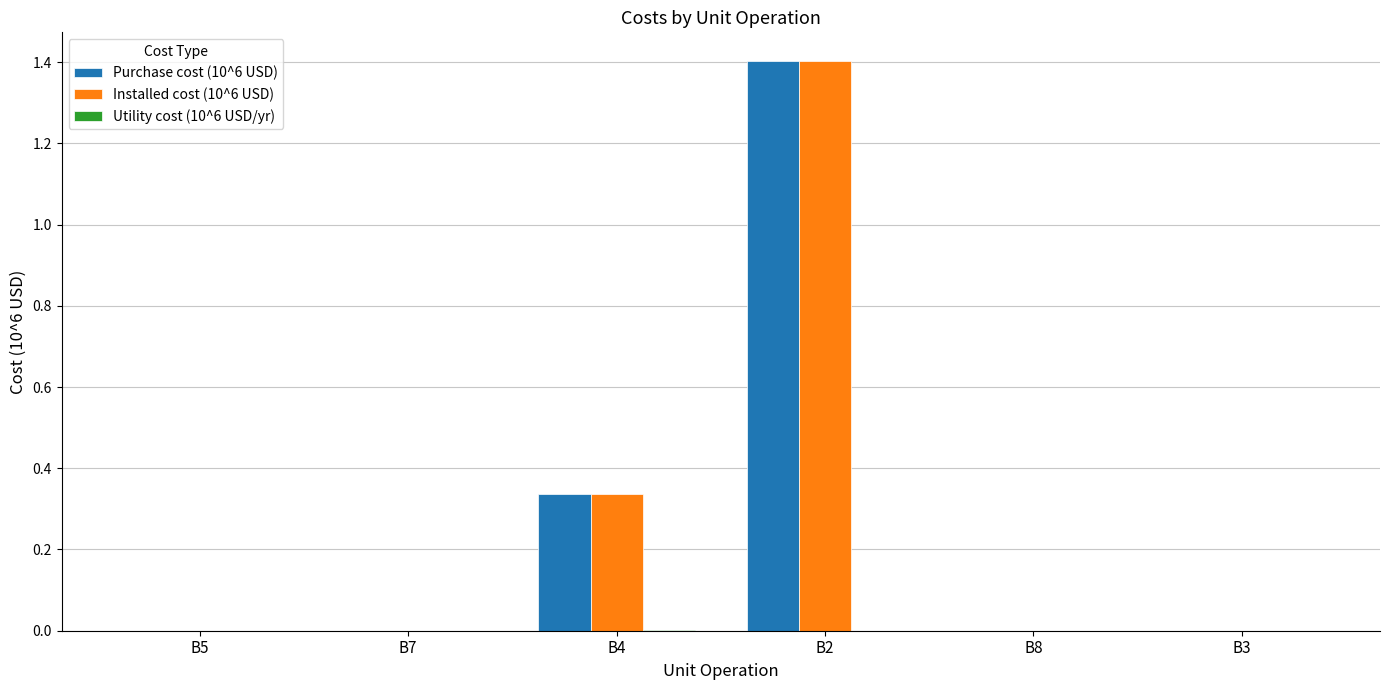

At which category is the sum across all series the highest?

B2